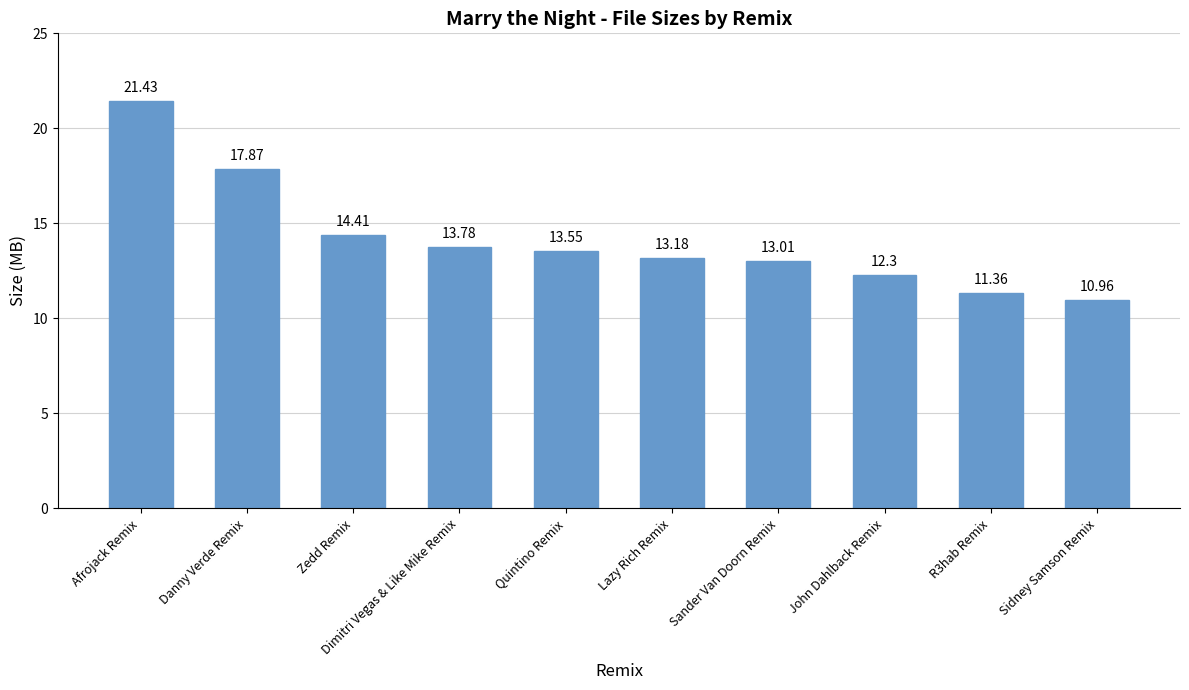

How many categories are shown in the chart?

10